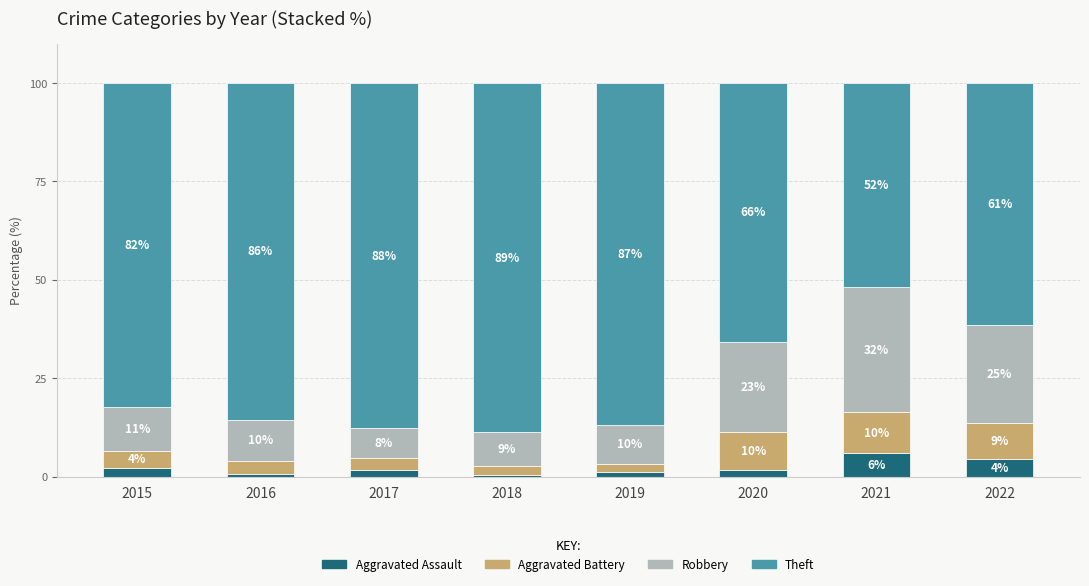

The value of Aggravated Assault at 2019 is 1.1. True or false?

True